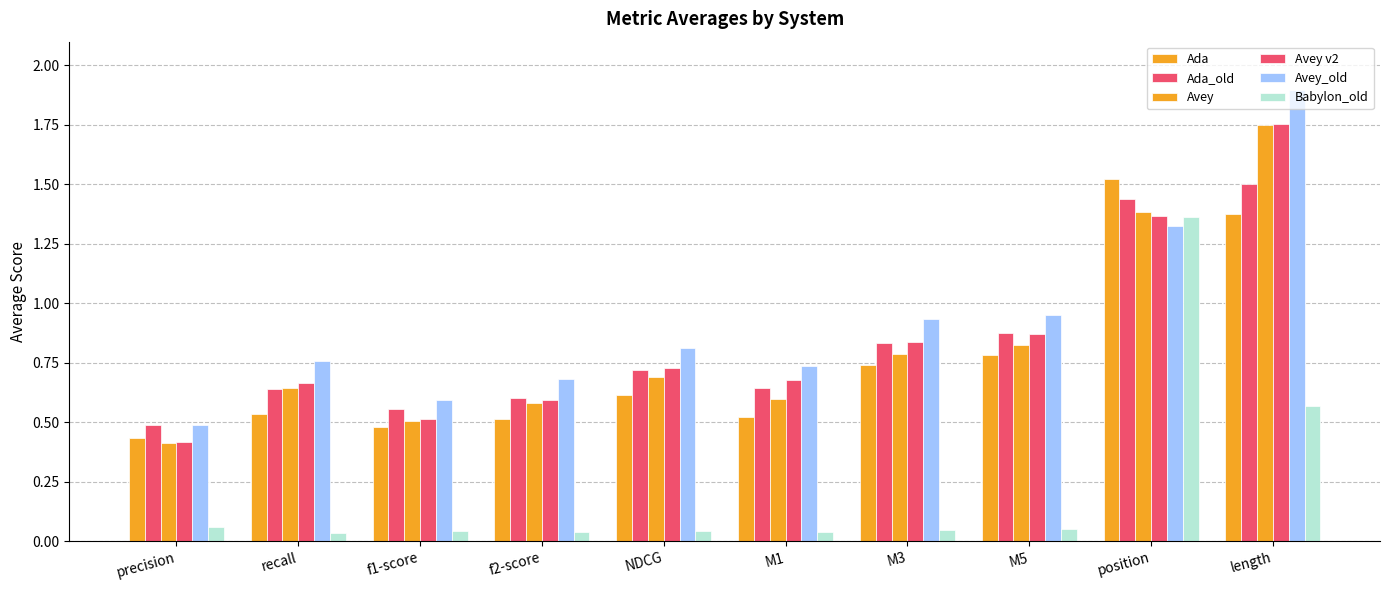

The Babylon_old series shows 0.1 at M1. True or false?

False